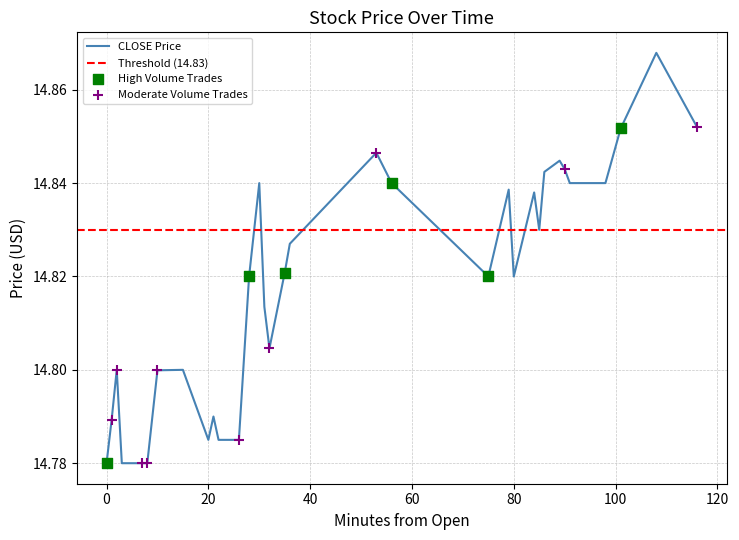

What is the total value across all series at 1?

44.4